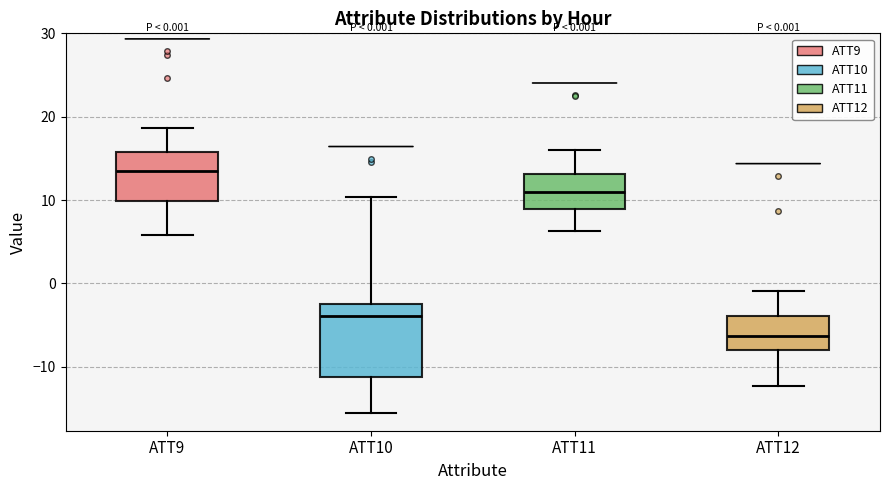

Which box's median line is the highest?

ATT9